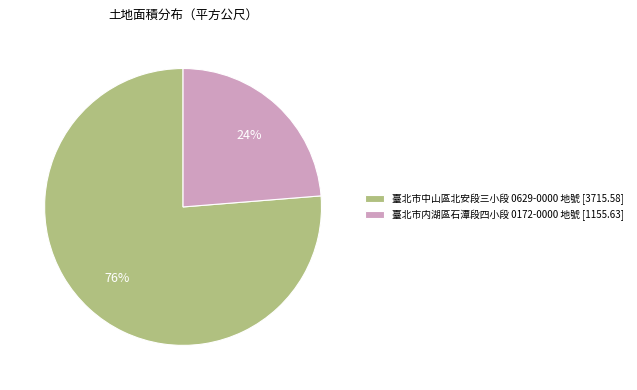

How many slices are in this pie chart?

2